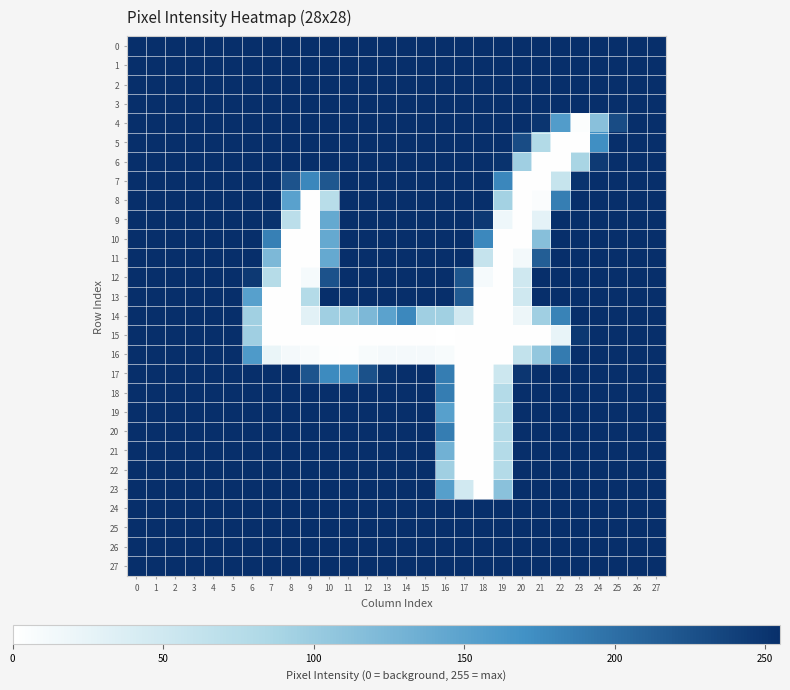

Between 8 and 20, which series saw the biggest shift?

7